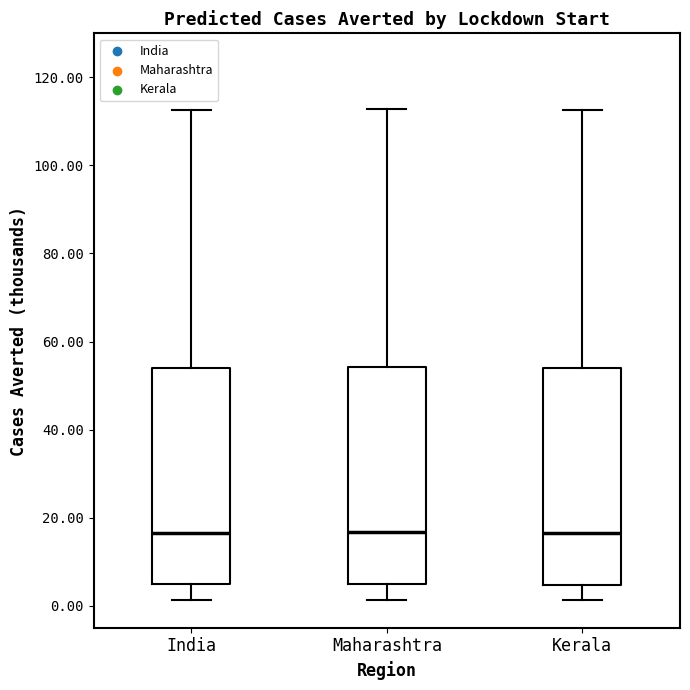

Reading left to right, transcribe this box plot: for each box, give where its median line is, the range the box spans, and where its two whiskers end, as read against the y-axis. The values are not printed on the chart, so give them approximately, as read against the axis.

India: median 16, box 4 to 54, whiskers 2 to 112
Maharashtra: median 16, box 4 to 54, whiskers 2 to 112
Kerala: median 16, box 4 to 54, whiskers 2 to 112